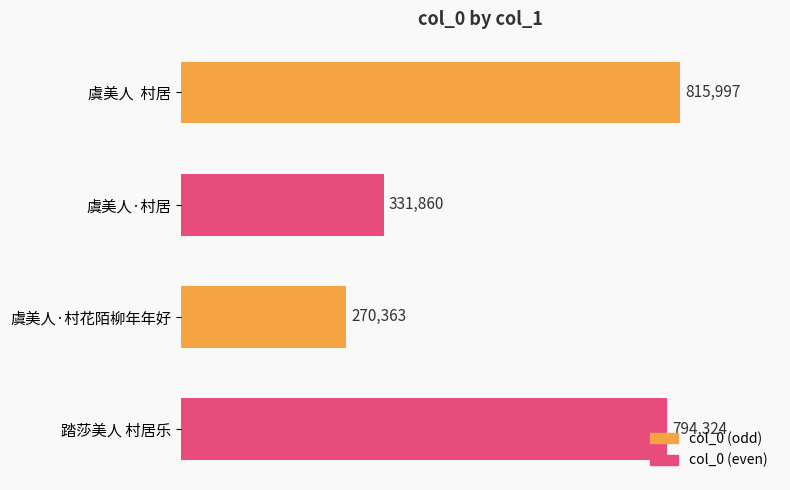

What is the label of the 1st bar from the top?

虞美人  村居